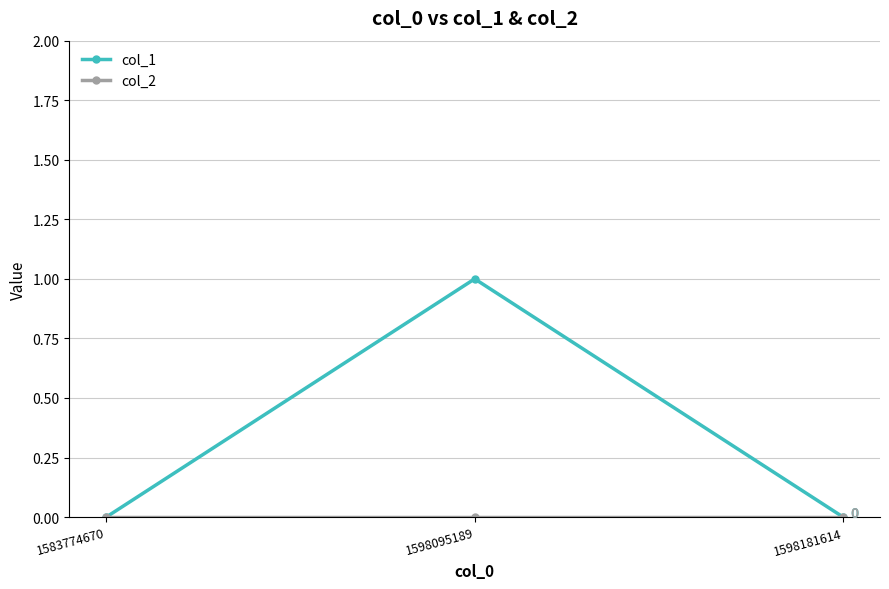

At which category is the sum across all series the highest?

1598095189